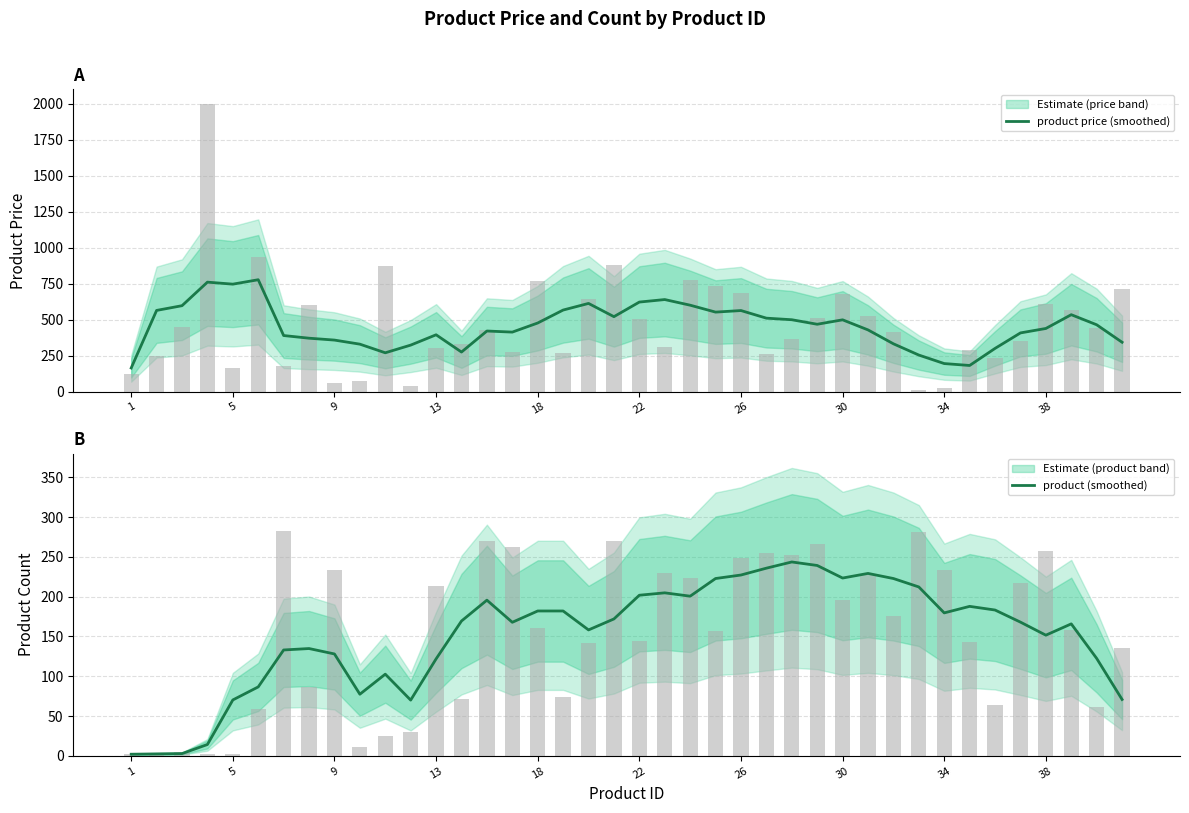

Count the number of categories in the chart.

40